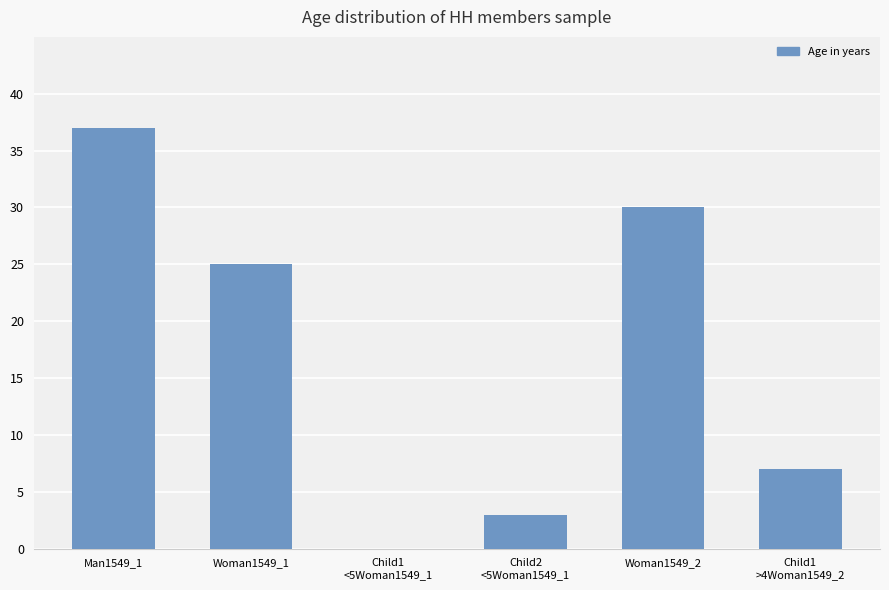

Is it true that the value at Child1
>4Woman1549_2 is 7?

True